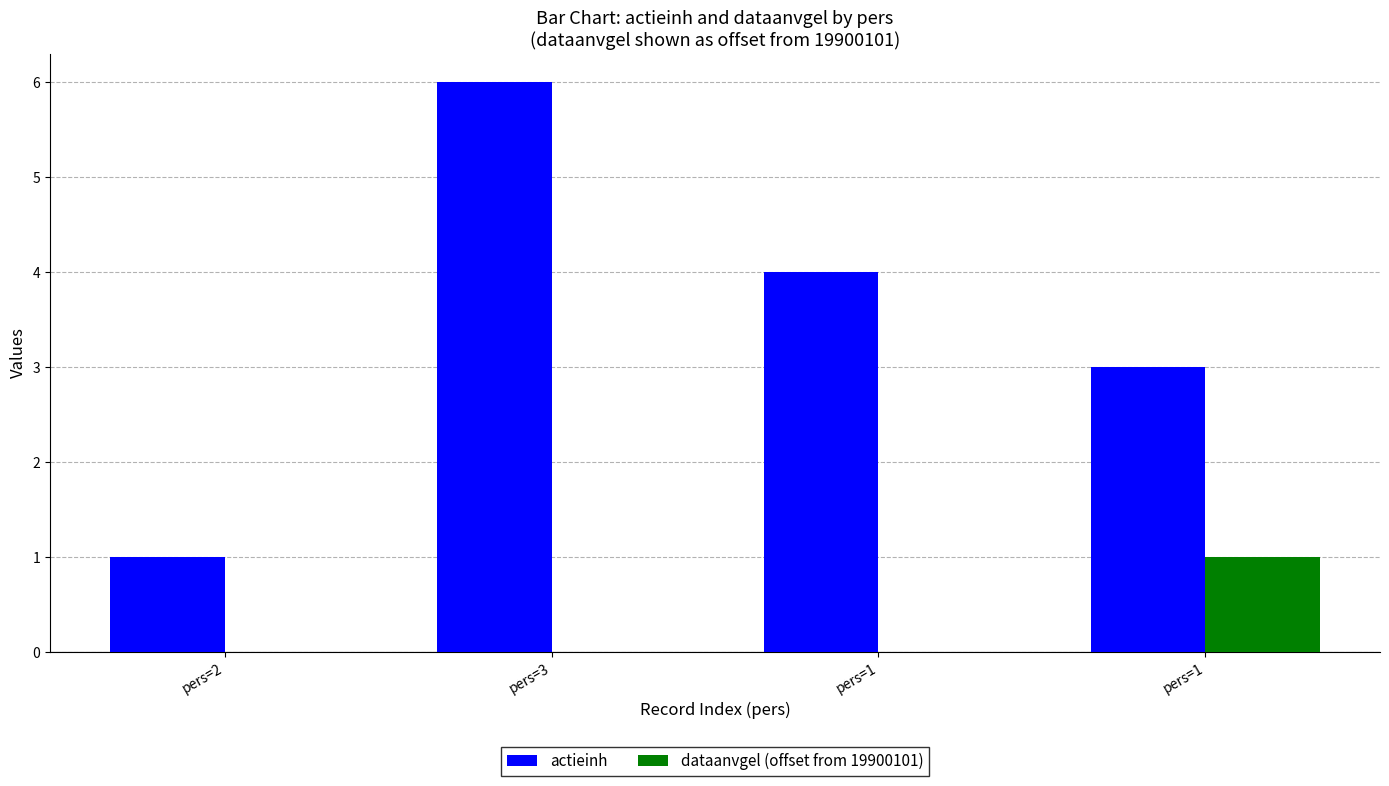

What value does the actieinh series have at pers=3?

6